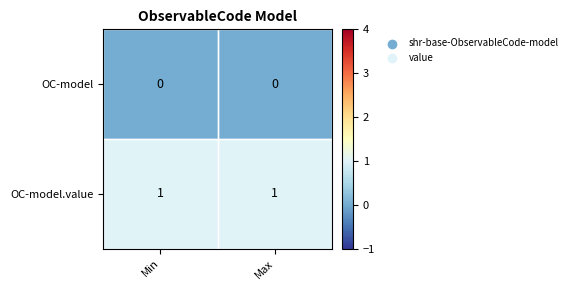

True or false: OC-model has a value of 0 at Max.

True